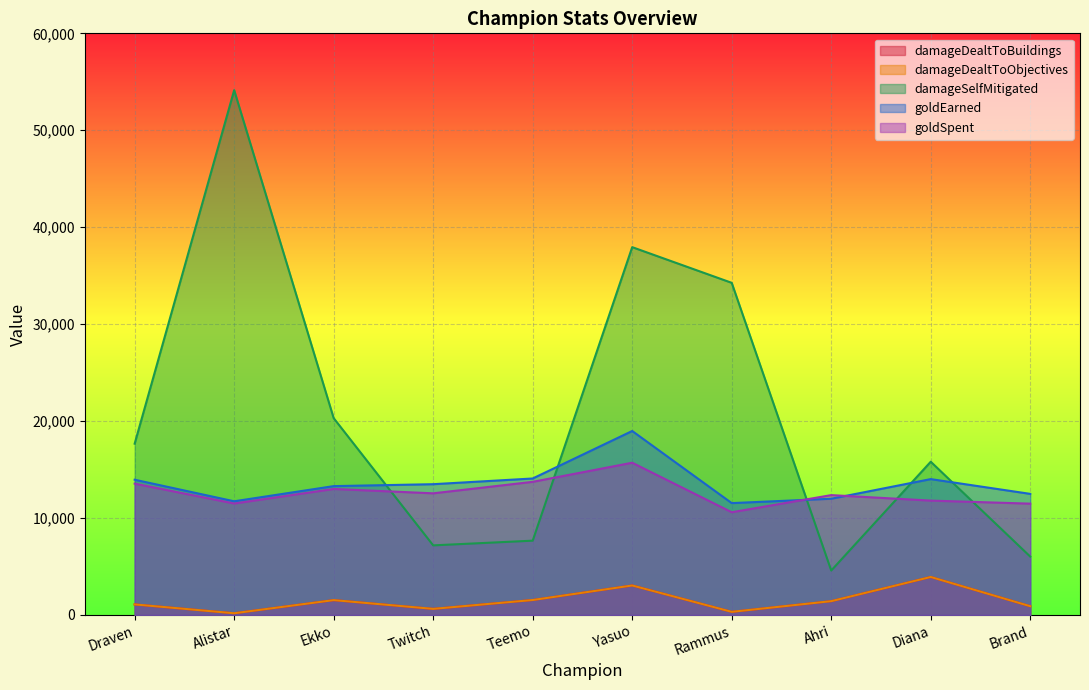

What is the value of the damageDealtToObjectives point at the 5th from the left?

1544